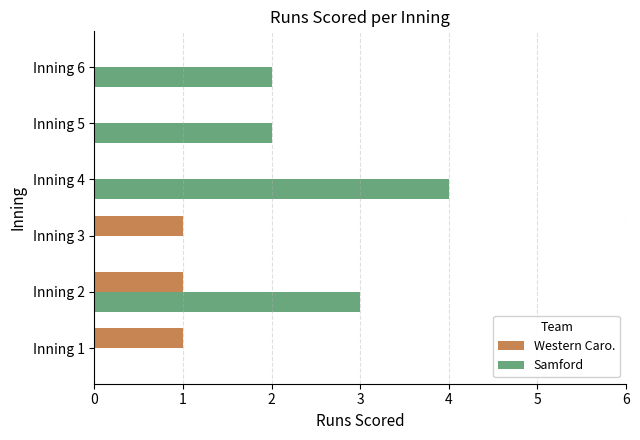

Which label corresponds to the largest value in the chart?

Inning 4